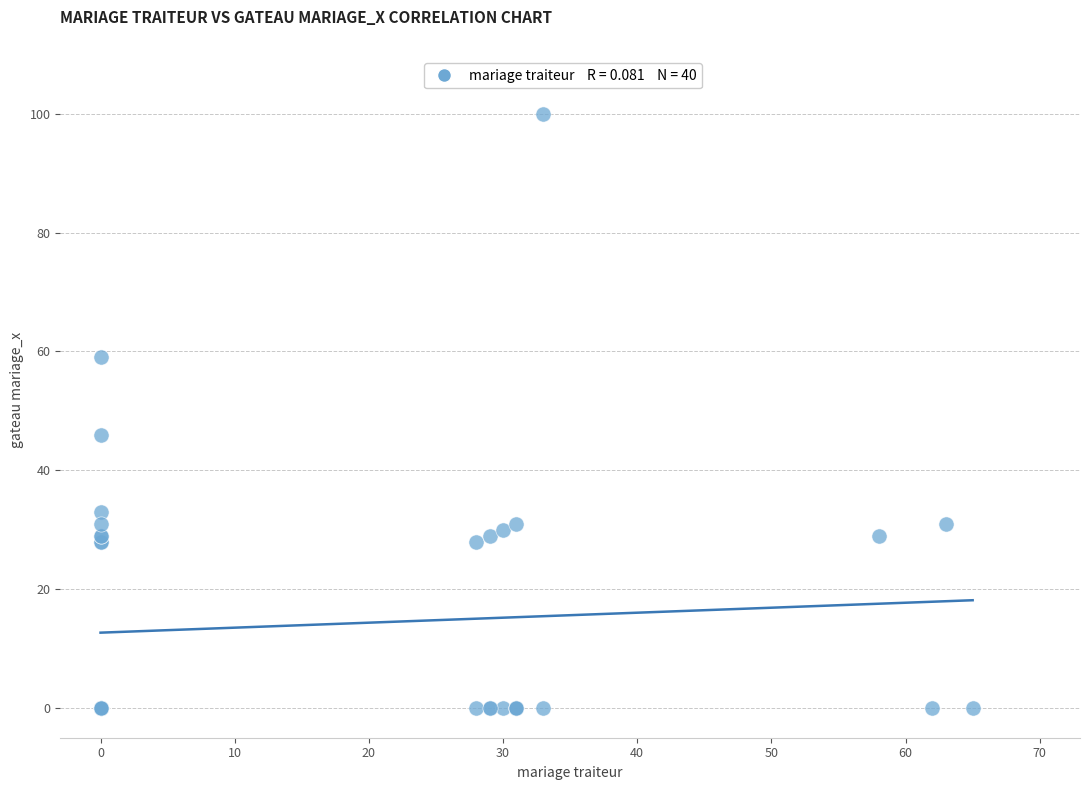

What Y value in the scatter plot is closest to 50?

46